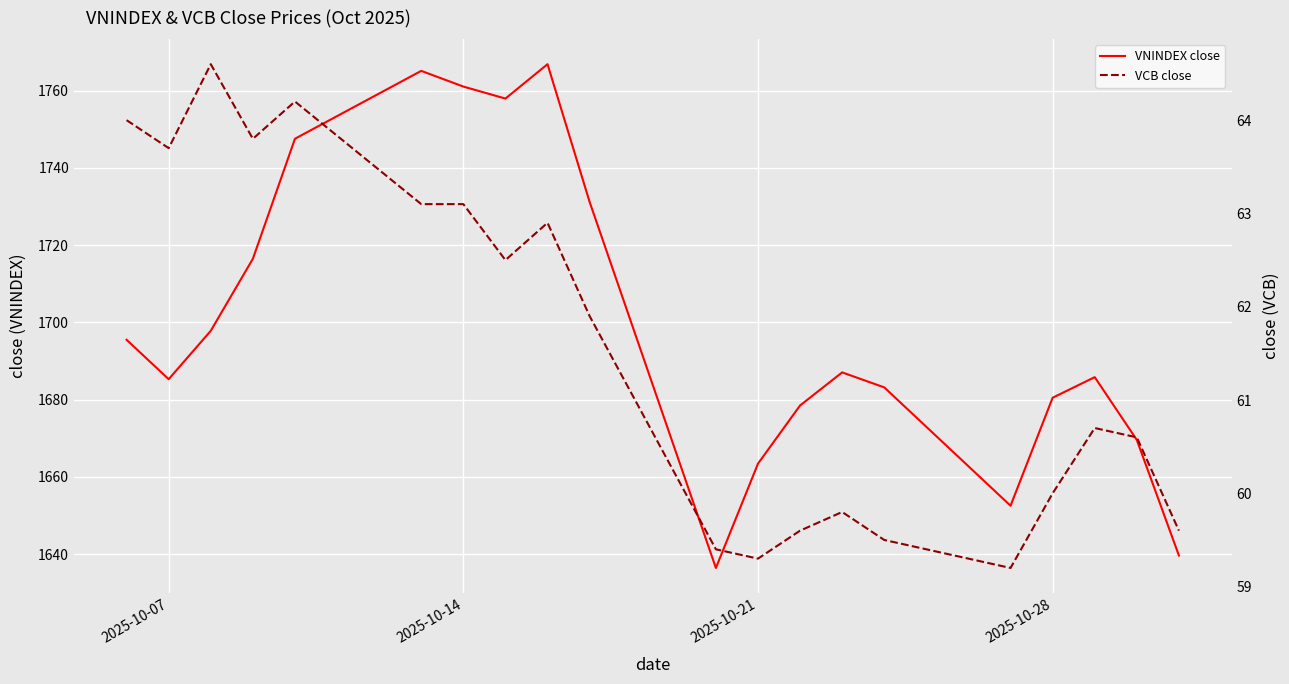

Reading left to right, what are all the values shown in this chart?

VNINDEX close: 1695.5	1685.3	1697.8	1716.5	1747.5	1765.1	1761.1	1758.0	1766.8	1731.2	1636.4	1663.4	1678.5	1687.1	1683.2	1652.5	1680.5	1685.8	1669.6	1639.7
VCB close: 64.0	63.7	64.6	63.8	64.2	63.1	63.1	62.5	62.9	61.9	59.4	59.3	59.6	59.8	59.5	59.2	60.0	60.7	60.6	59.6